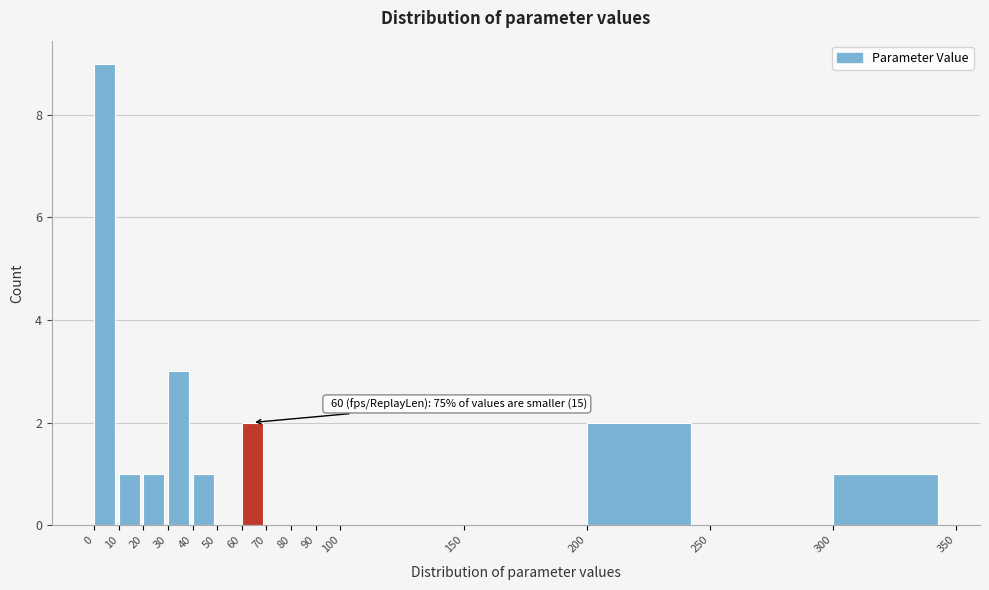

Over which range of the x-axis is the bar tallest?

0 to 10